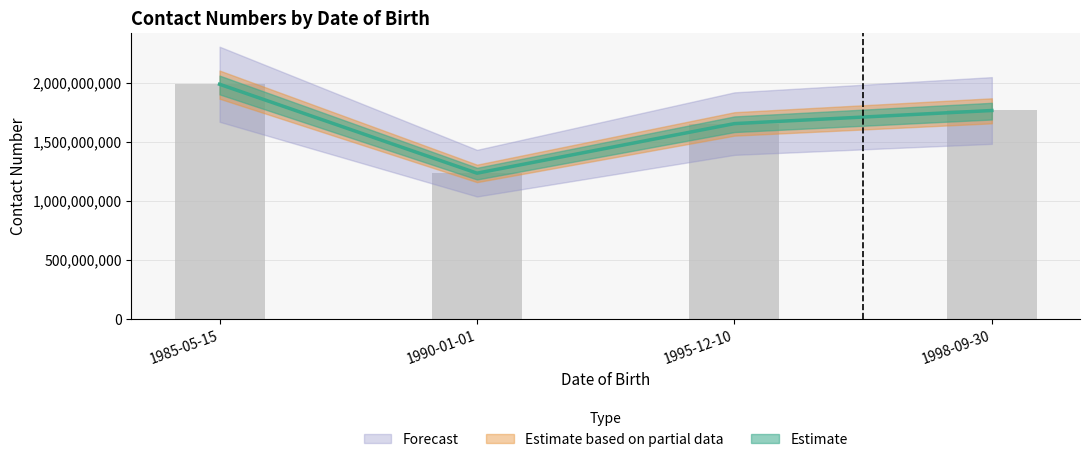

What is the minimum value shown in the chart?

1234567890